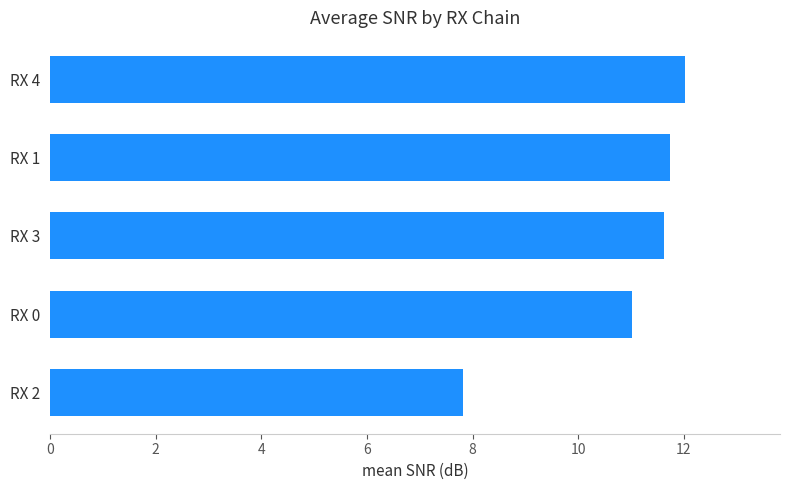

Reading bottom to top, what are all the values shown in this chart?

7.8	11.0	11.6	11.7	12.0